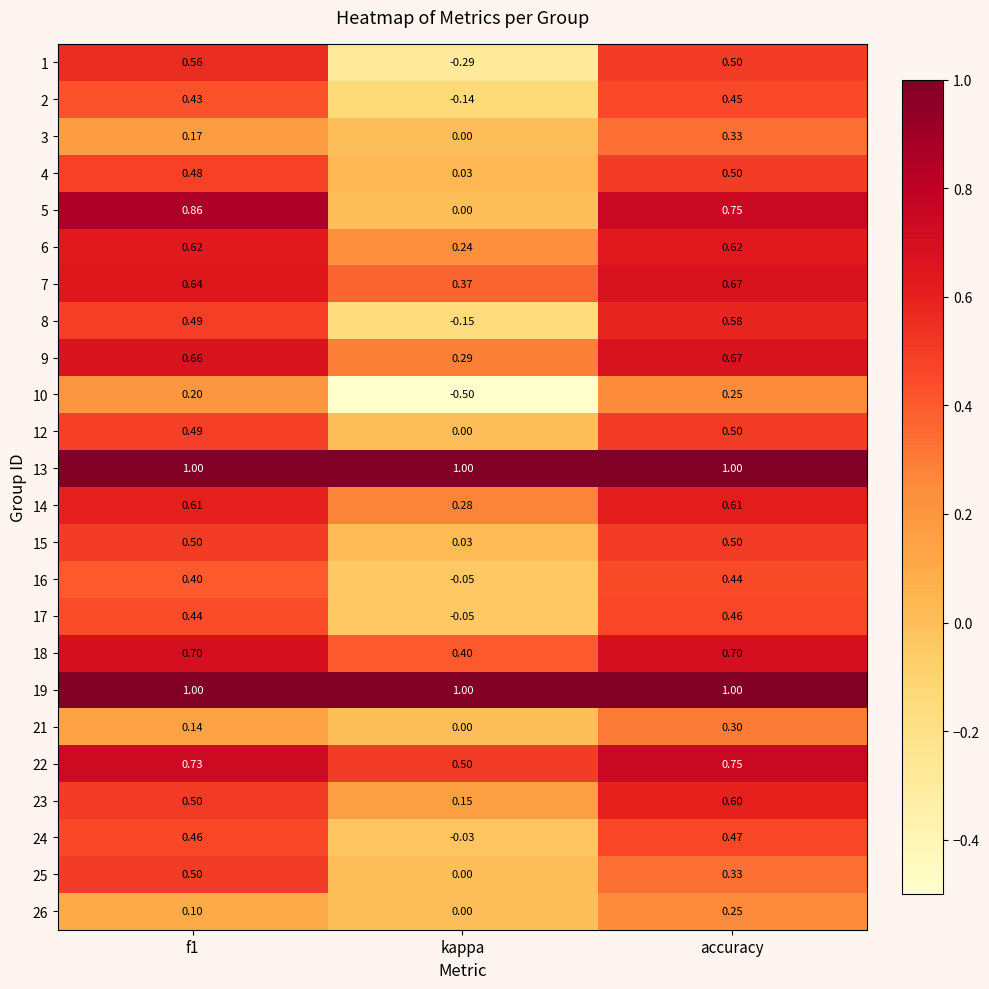

Which label corresponds to the smallest value in the chart?

kappa